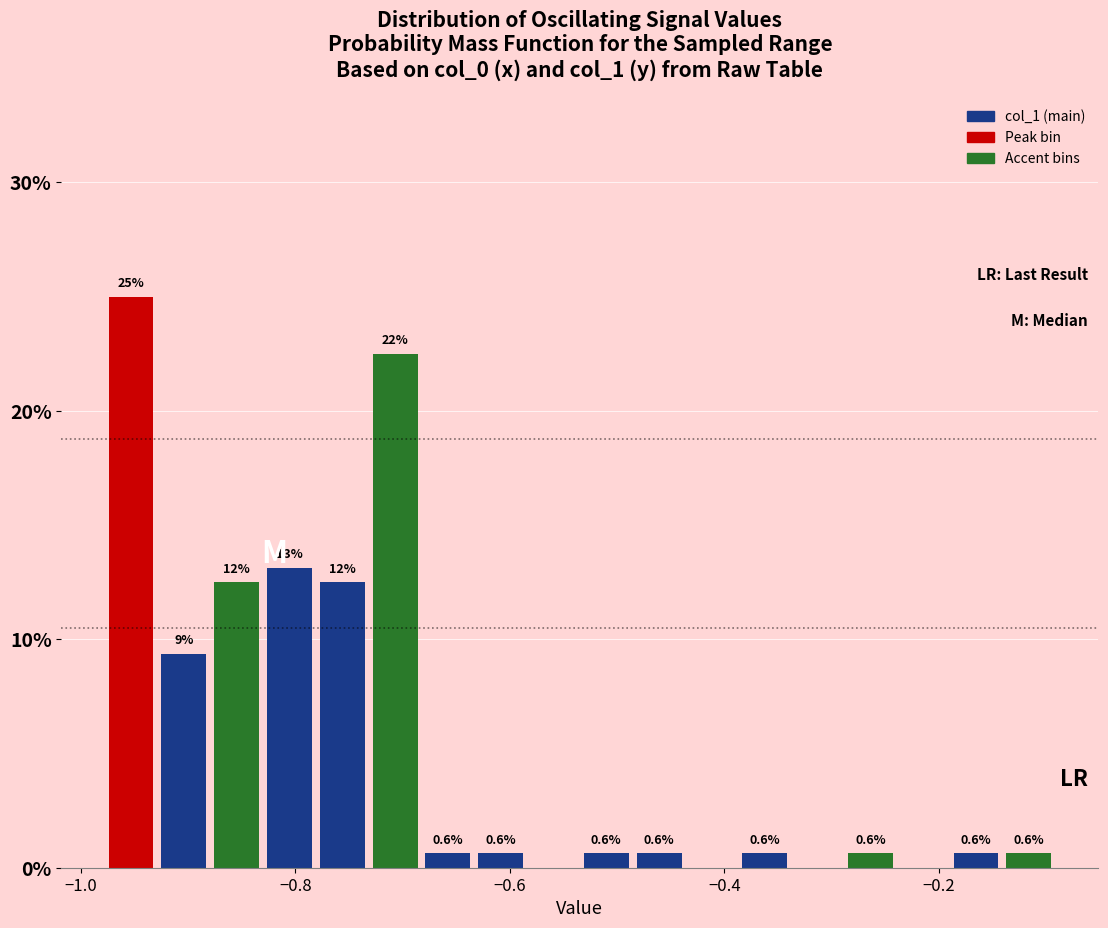

Around what value on the x-axis is the tallest bar? Give the approximate position of its centre, as read against the axis.

-0.96